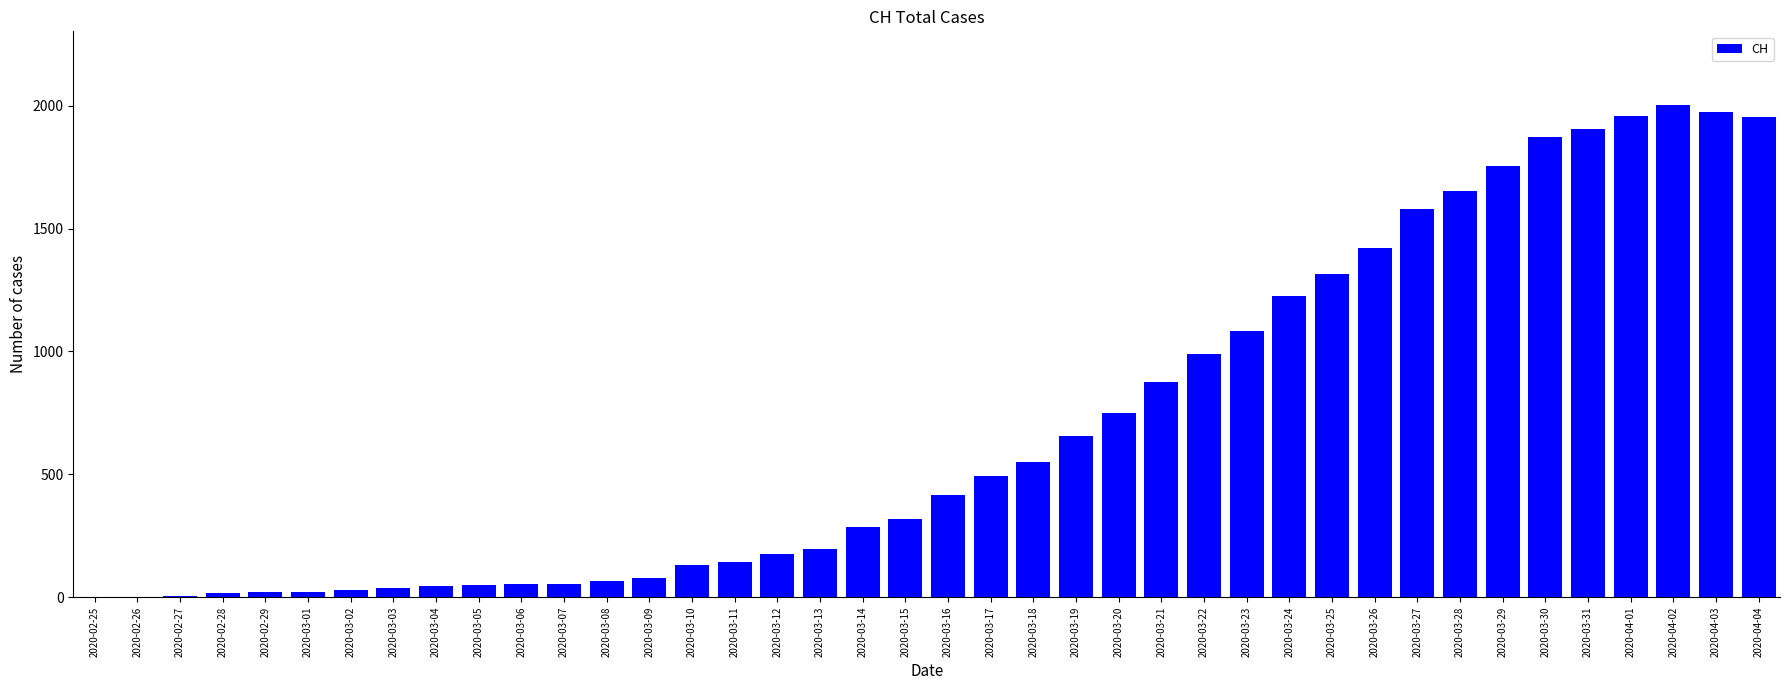

What is the maximum value shown in the chart?

2002